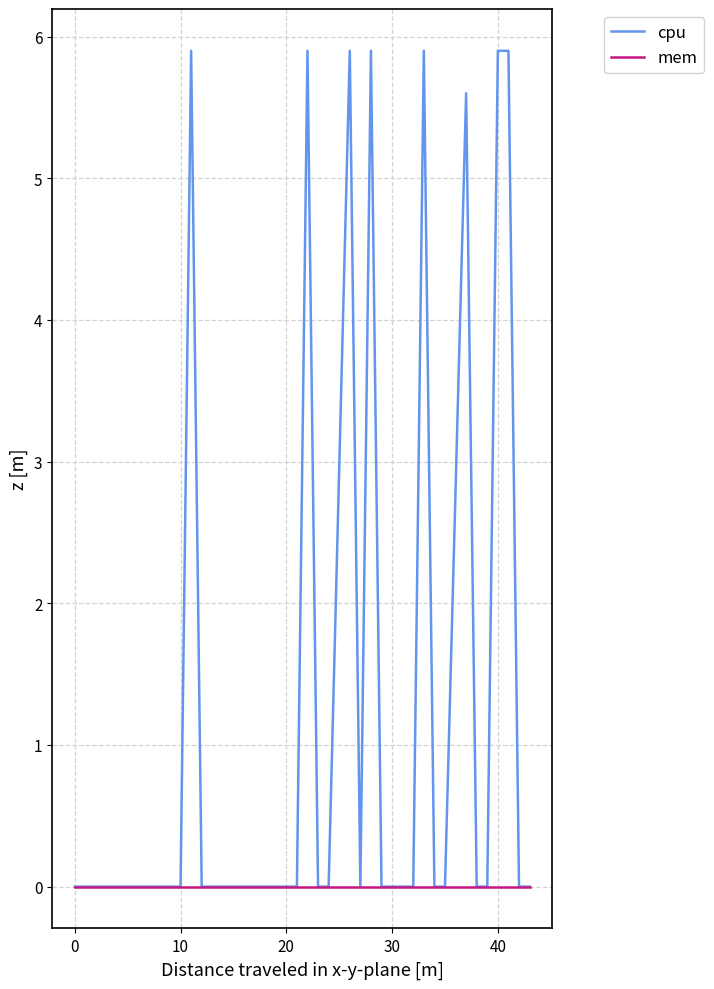

What is the maximum value shown in the chart?

5.9